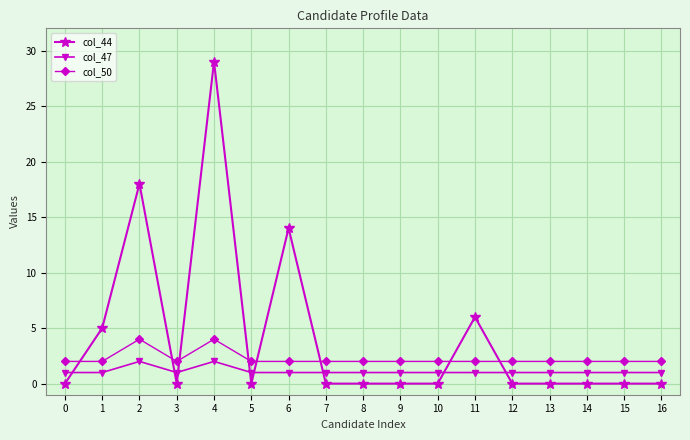

Is it true that col_50 equals 2 at 15?

True